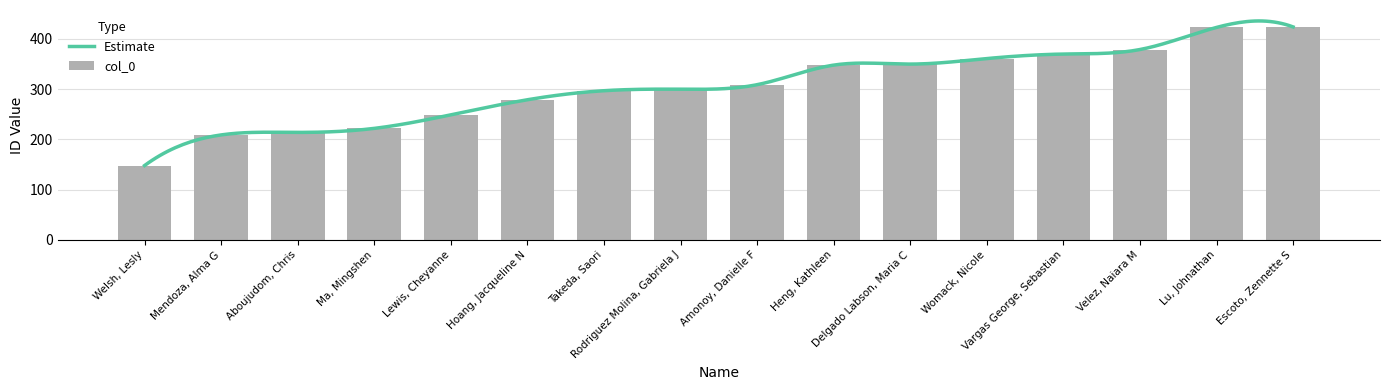

Rank the categories by value from lowest to highest.

Welsh, Lesly, Mendoza, Alma G, Aboujudom, Chris, Ma, Mingshen, Lewis, Cheyanne, Hoang, Jacqueline N, Takeda, Saori, Rodriguez Molina, Gabriela J, Amonoy, Danielle F, Heng, Kathleen, Delgado Labson, Maria C, Womack, Nicole, Vargas George, Sebastian, Velez, Naiara M, Lu, Johnathan, Escoto, Zennette S